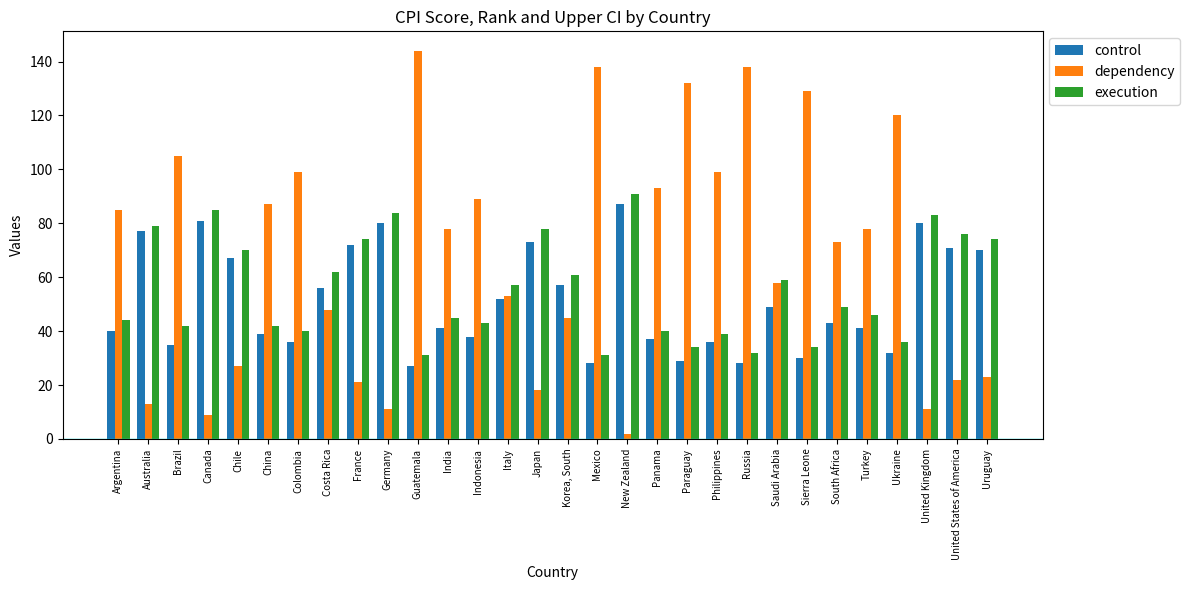

Reading left to right, list all the values displayed in this chart.

control: 40	77	35	81	67	39	36	56	72	80	27	41	38	52	73	57	28	87	37	29	36	28	49	30	43	41	32	80	71	70
dependency: 85	13	105	9	27	87	99	48	21	11	144	78	89	53	18	45	138	2	93	132	99	138	58	129	73	78	120	11	22	23
execution: 44	79	42	85	70	42	40	62	74	84	31	45	43	57	78	61	31	91	40	34	39	32	59	34	49	46	36	83	76	74